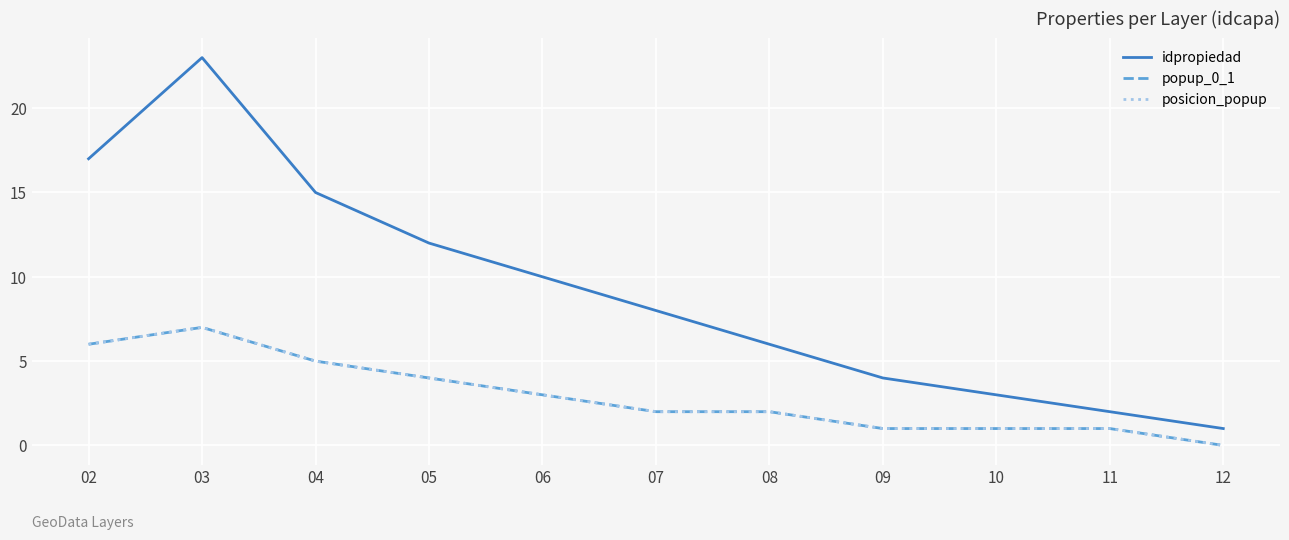

True or false: popup_0_1 and posicion_popup intersect in this chart.

False